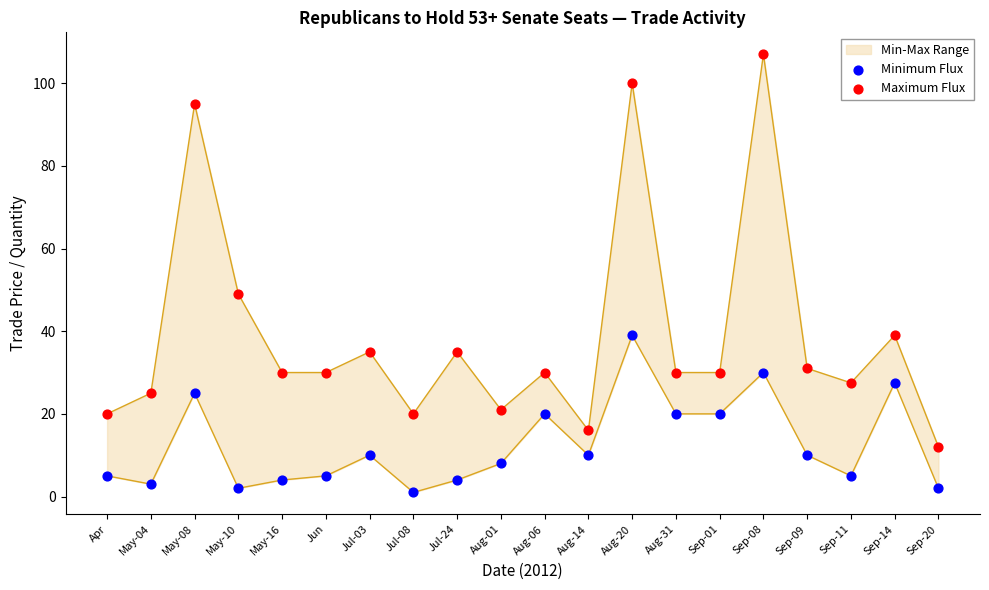

Which series reaches the minimum Y coordinate?

Minimum Flux